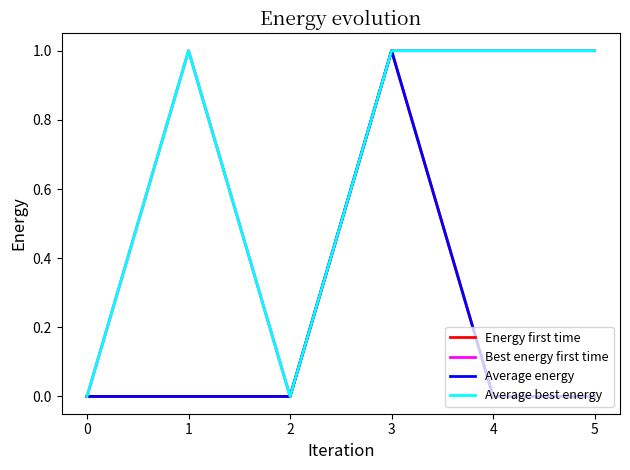

Reading left to right, list all the values displayed in this chart.

Energy first time: 0=0	1=0	2=0	3=1	4=0	5=0
Best energy first time: 0=0	1=1	2=0	3=1	4=1	5=1
Average energy: 0=0	1=0	2=0	3=1	4=0	5=0
Average best energy: 0=0	1=1	2=0	3=1	4=1	5=1